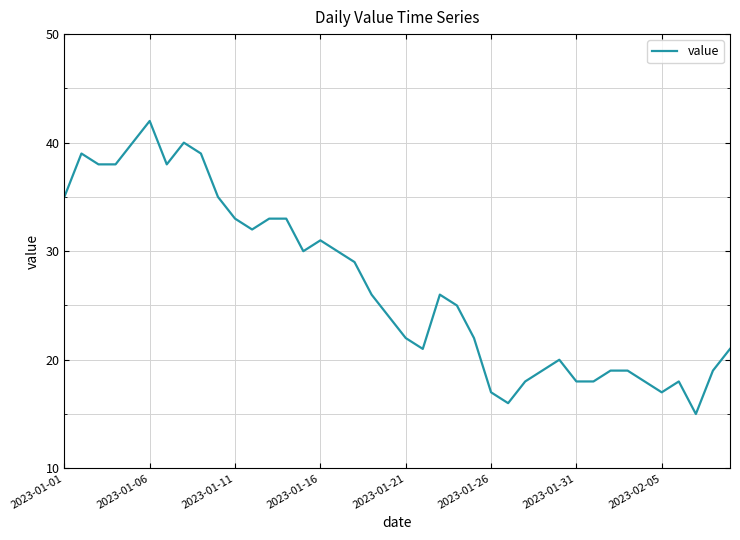

What is the difference between the maximum and minimum values?

27